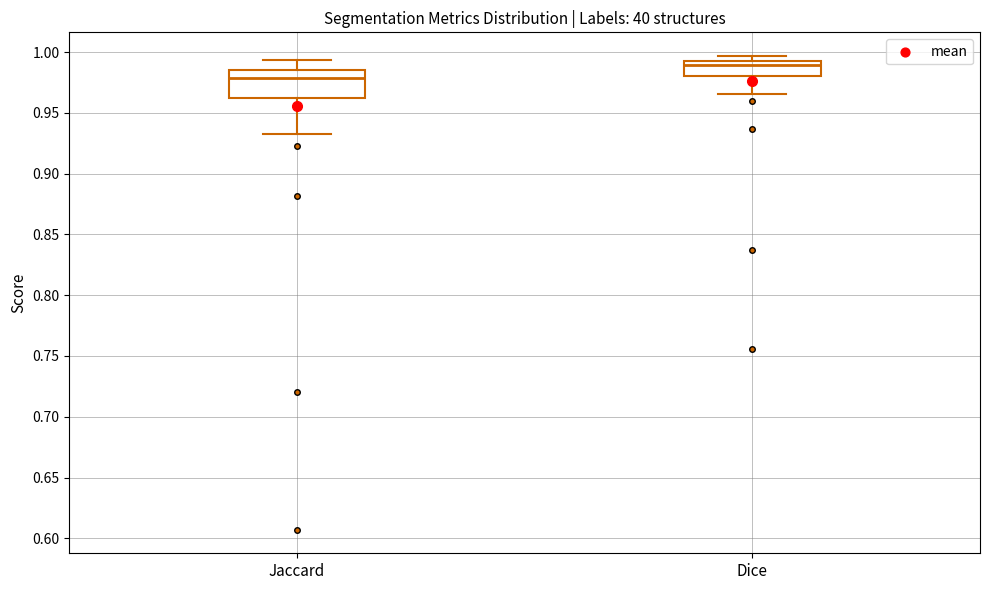

Where does the lower whisker of the box for Dice end on the y-axis? The values are not printed on the chart, so give them approximately, as read against the axis.

0.965